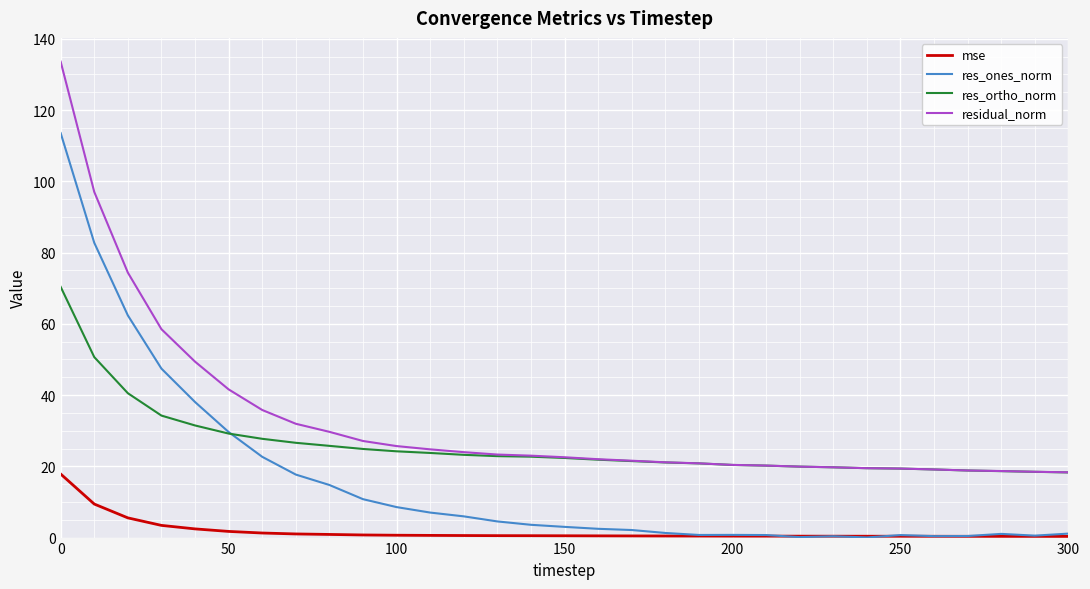

True or false: res_ones_norm and res_ortho_norm cross at least once.

True